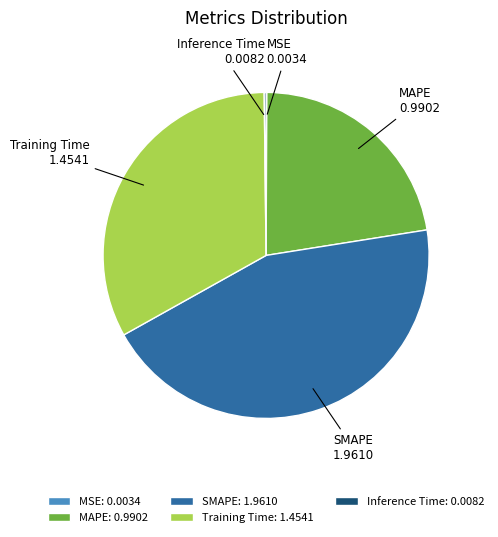

Which slice is the largest?

SMAPE